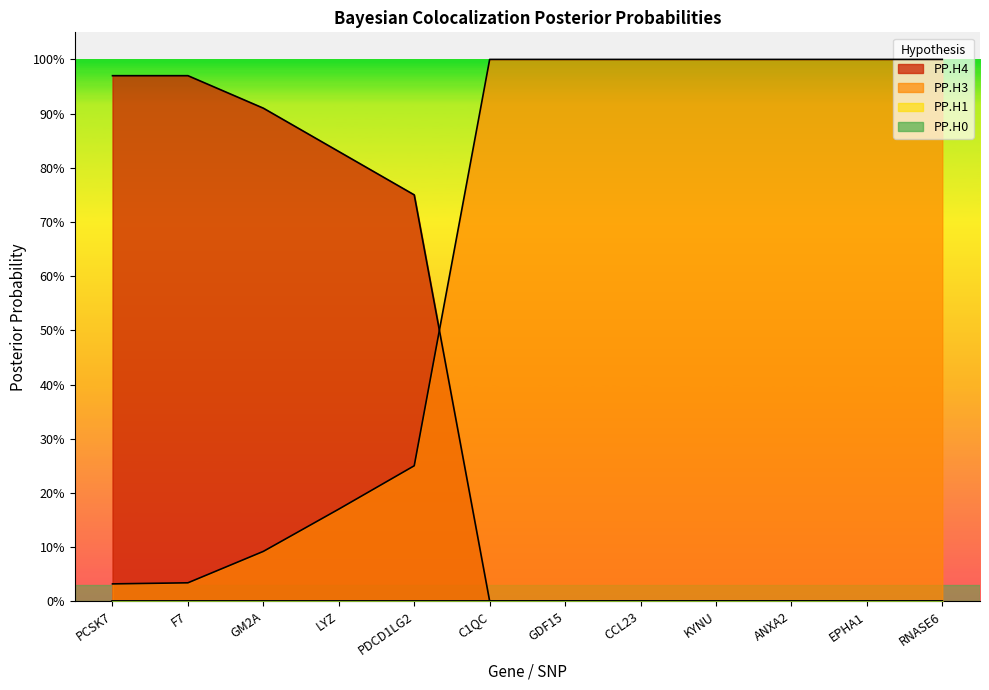

Does the chart display data point markers on the line(s)?

No